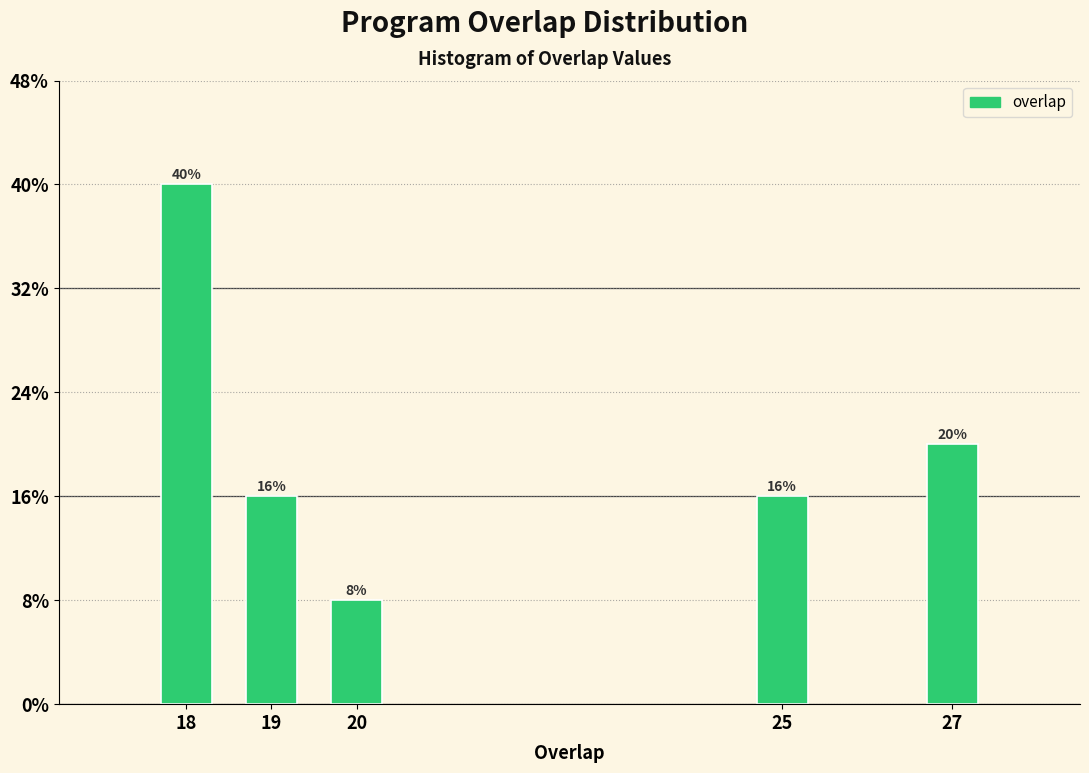

Does the chart contain any negative values?

No